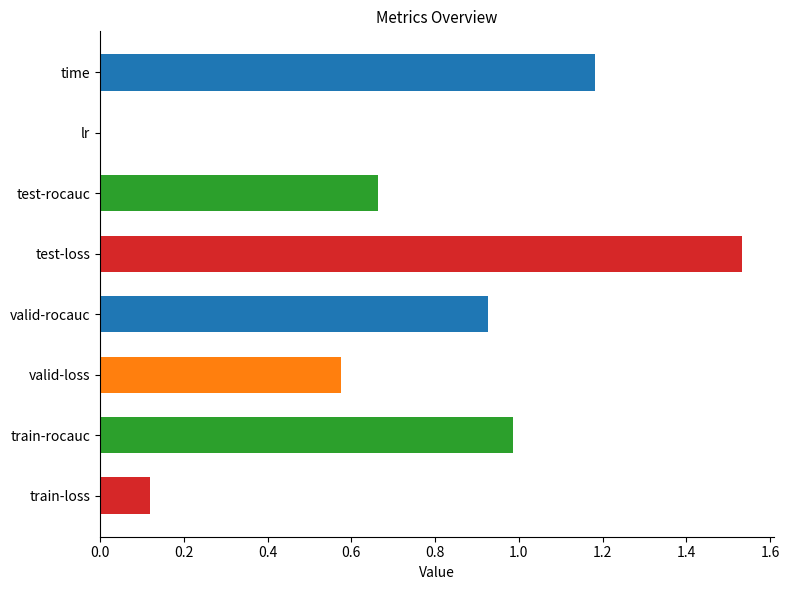

Which label corresponds to the largest value in the chart?

test-loss